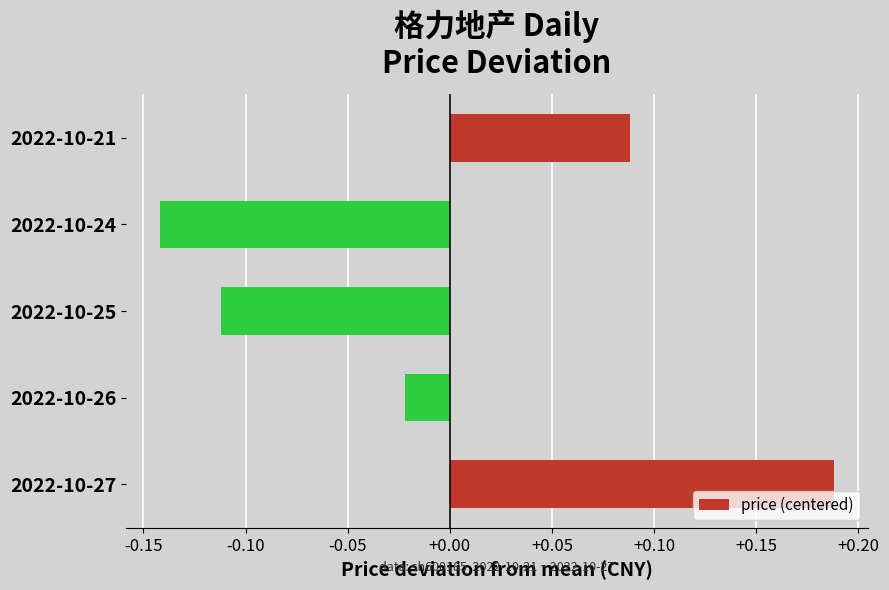

List the labels in order of value, largest first.

2022-10-27, 2022-10-21, 2022-10-26, 2022-10-25, 2022-10-24